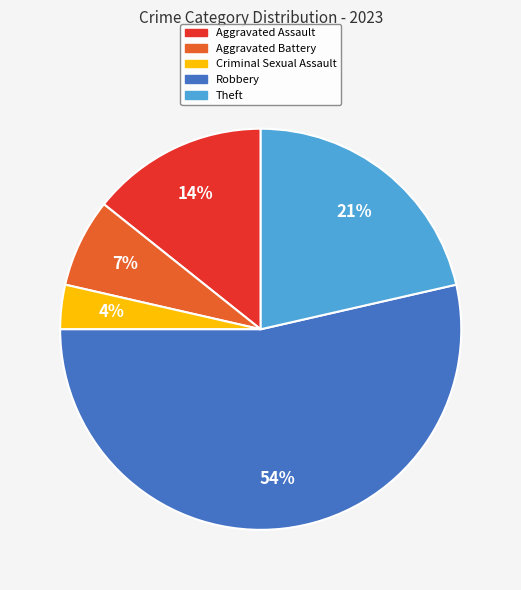

Rank the categories by value from lowest to highest.

Criminal Sexual Assault, Aggravated Battery, Aggravated Assault, Theft, Robbery